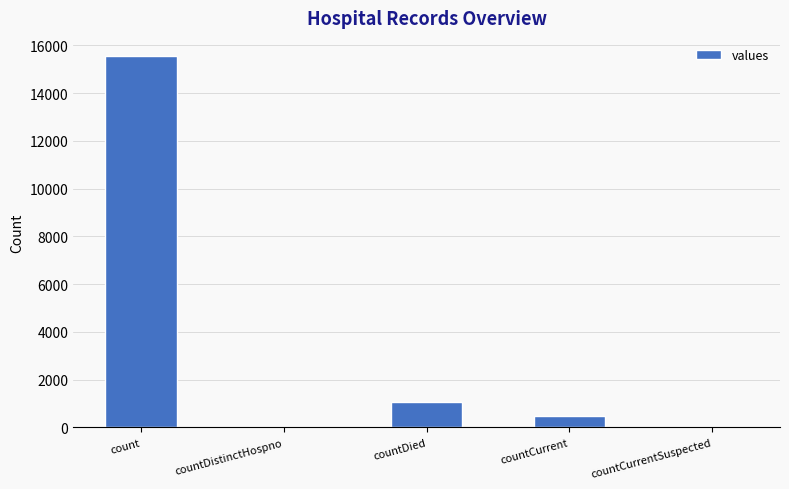

True or false: the data shows 1083 at countDied.

True